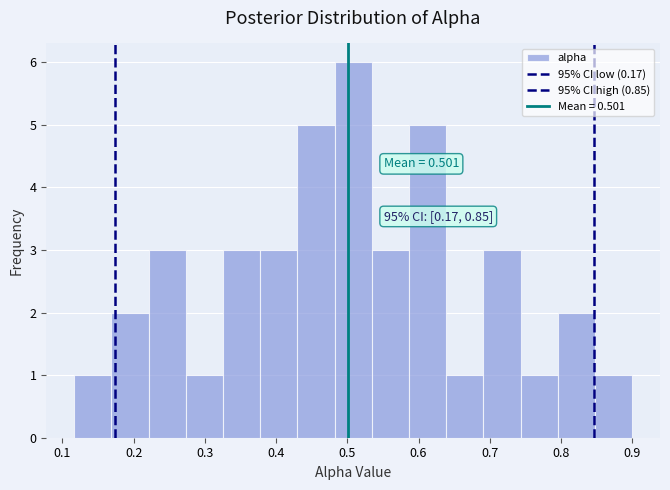

Over which range of the x-axis is the bar tallest?

0.48 to 0.53